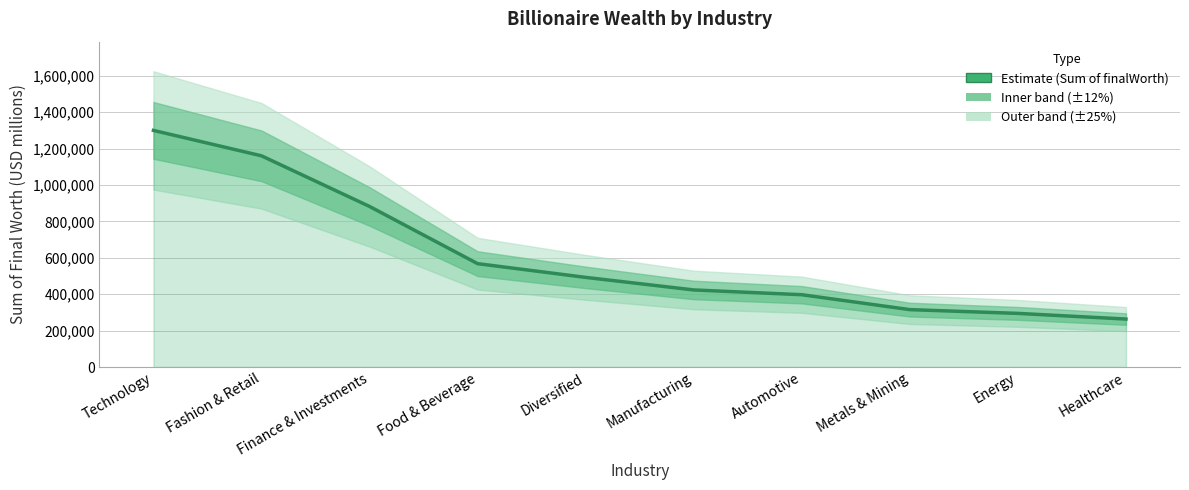

What is the average value?

609620